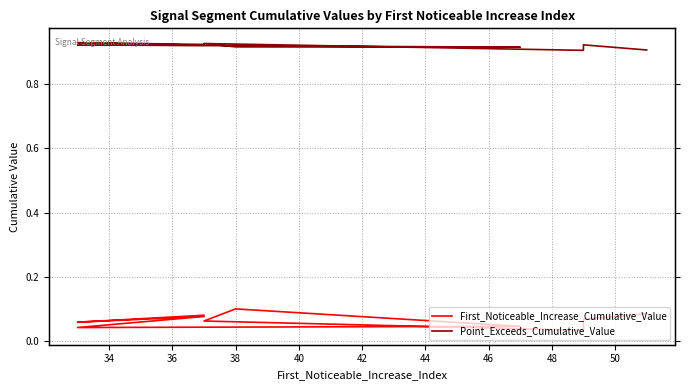

In Point_Exceeds_Cumulative_Value, how many points are lower than both neighbors (excluding endpoints)?

3